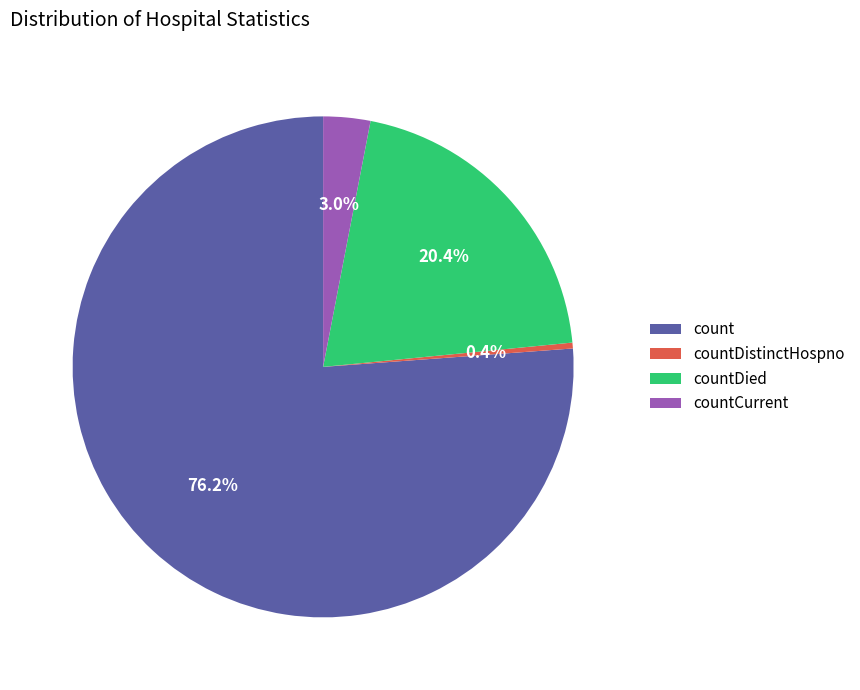

How many slices are in this pie chart?

4